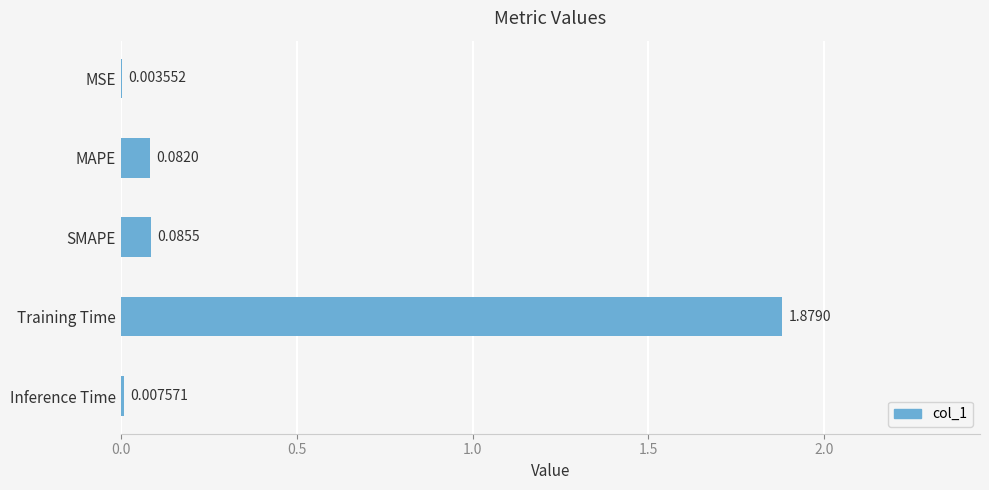

What is the sum of the values at MAPE and Training Time?

2.0